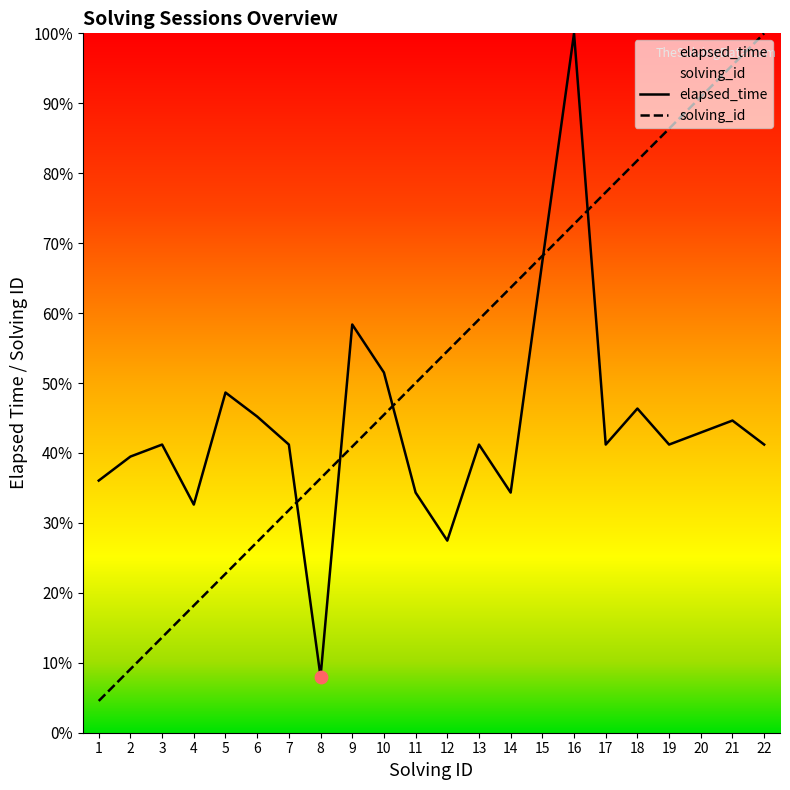

Is the value of elapsed_time at 16 greater than the value of solving_id at 5?

Yes